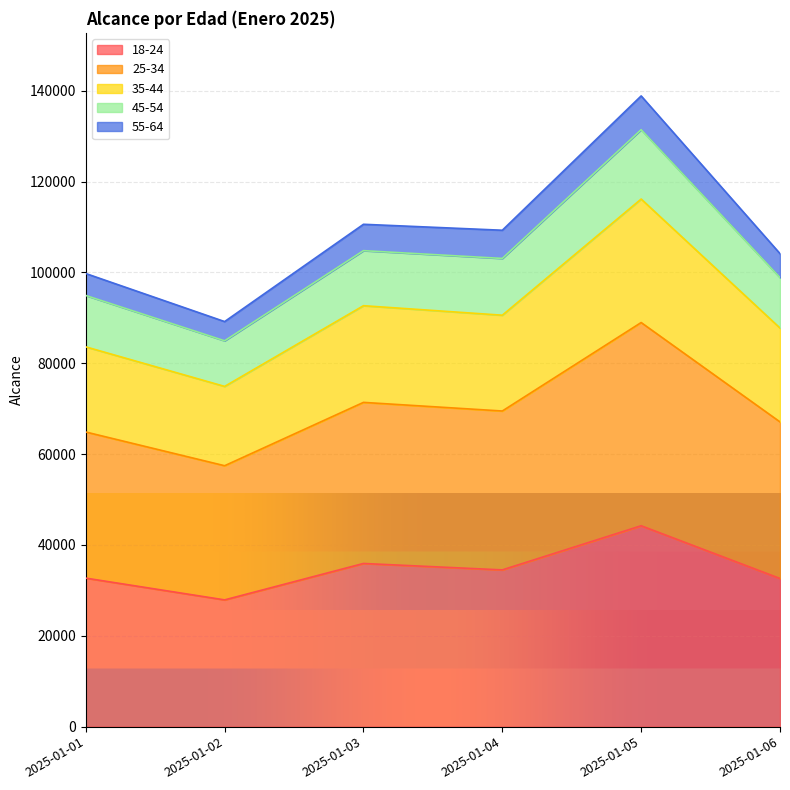

Which has a higher value, 2025-01-01 or 2025-01-06?

2025-01-01